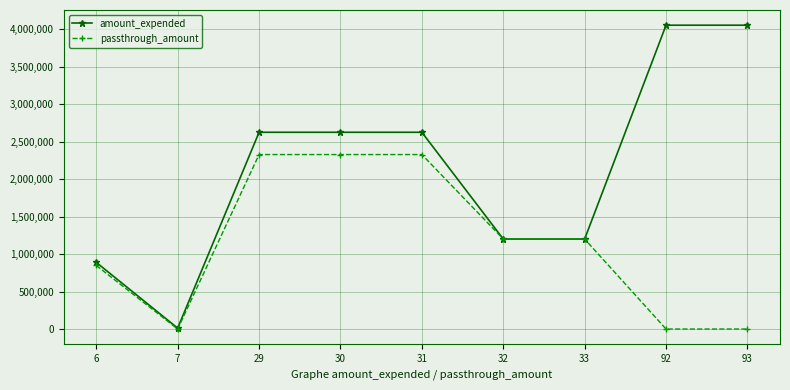

Count the passthrough_amount values in the range 0 to 2326474.

9